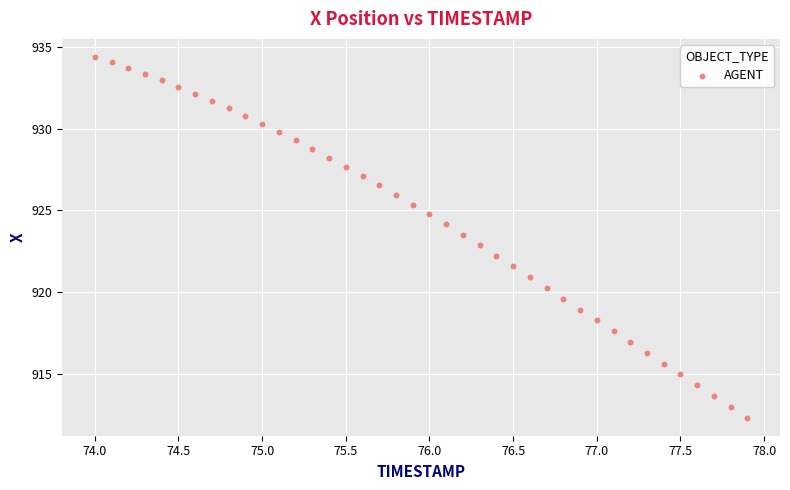

What is the range of X values (max minus min)?

3.9